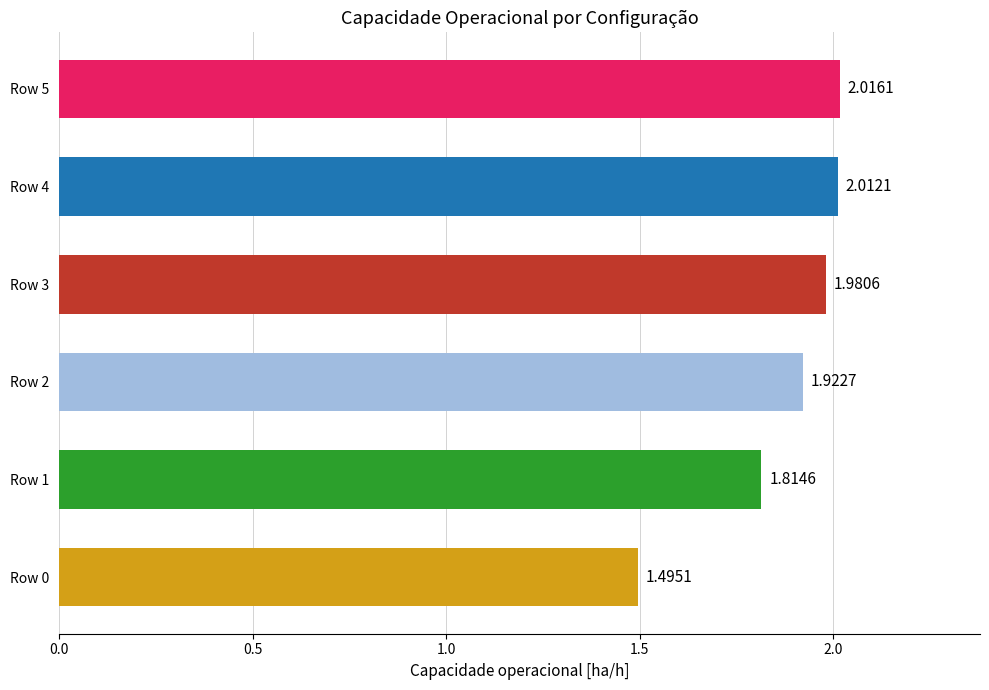

List the labels in order of value, smallest first.

Row 0, Row 1, Row 2, Row 3, Row 4, Row 5